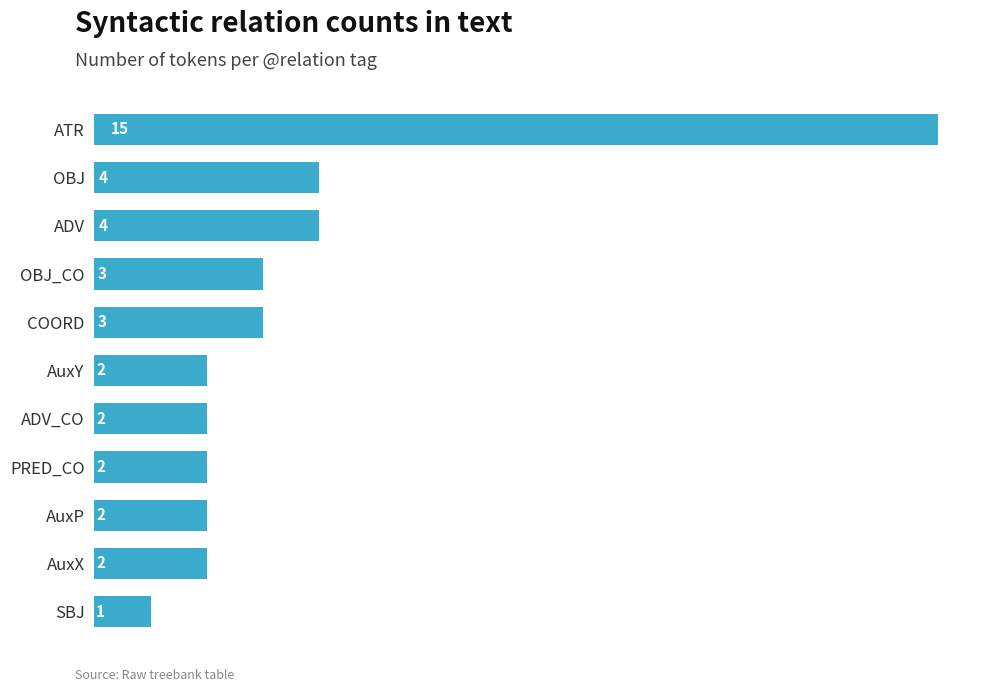

What is the greatest value displayed?

15